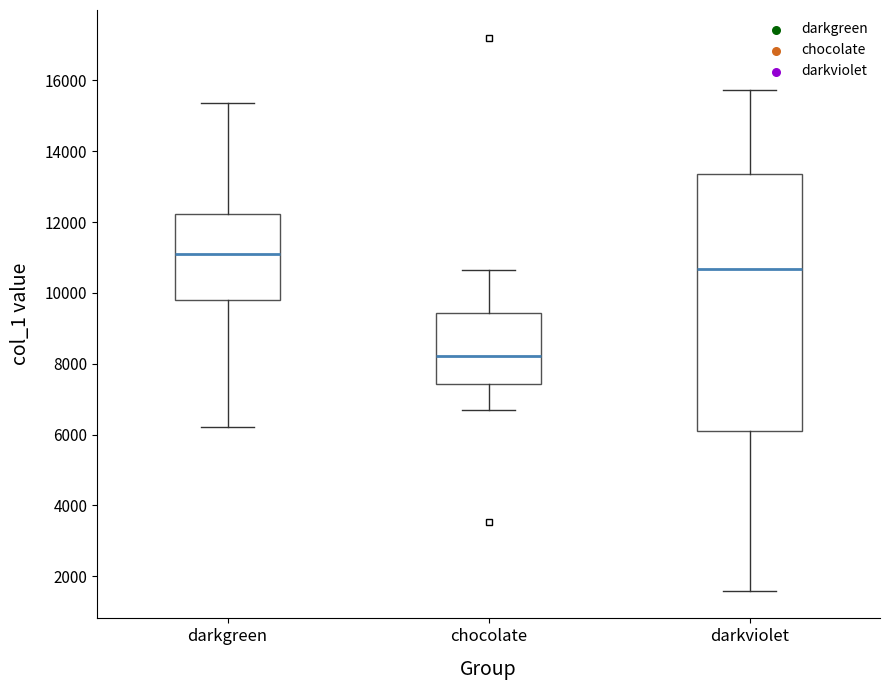

Which box has the lowest median line?

chocolate